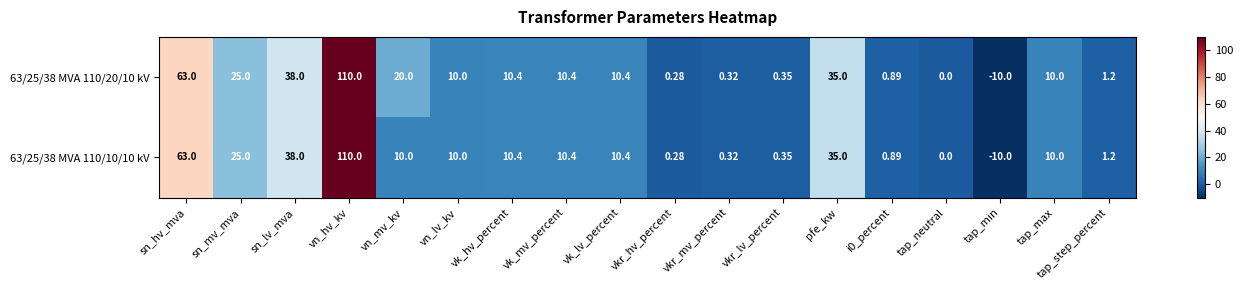

Which series has the largest total across all categories?

63/25/38 MVA 110/20/10 kV